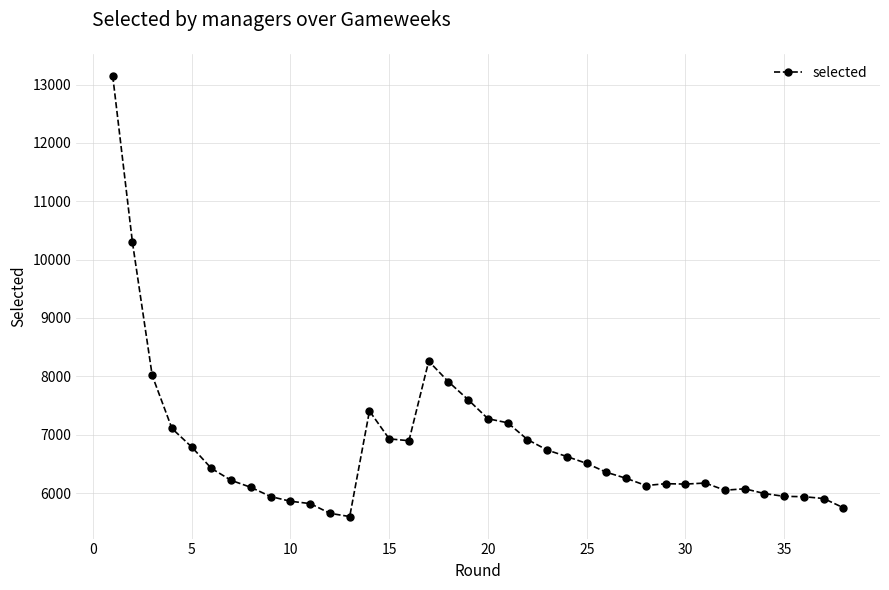

What is the sum of all values?

258106